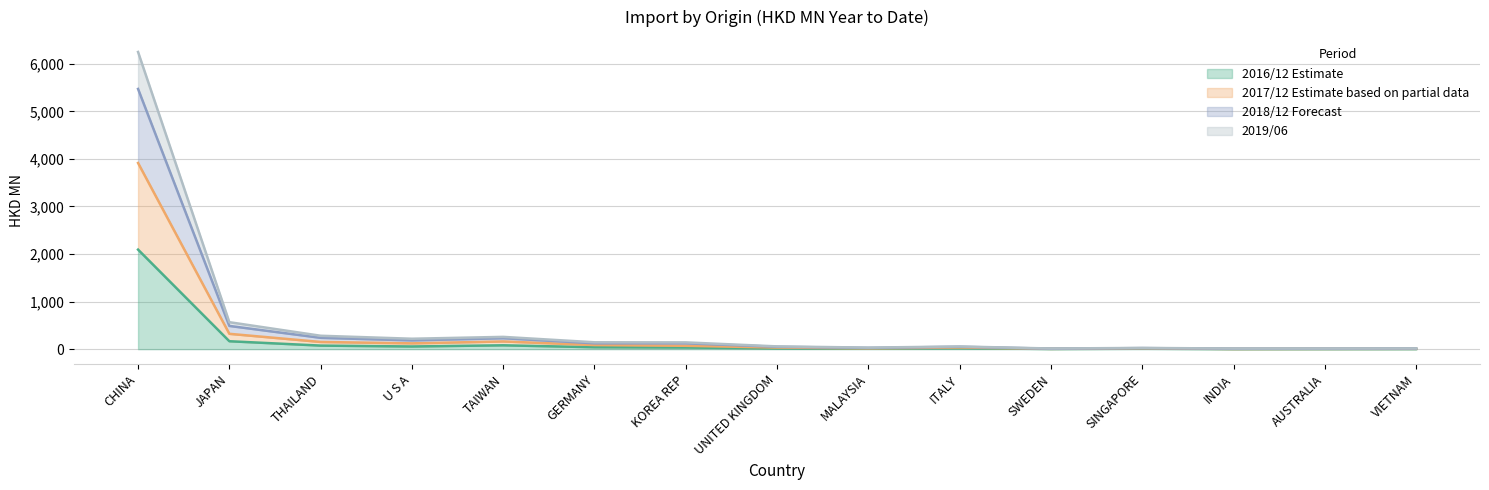

What is the value of the 201906 point at the 4th from the left?

184.1